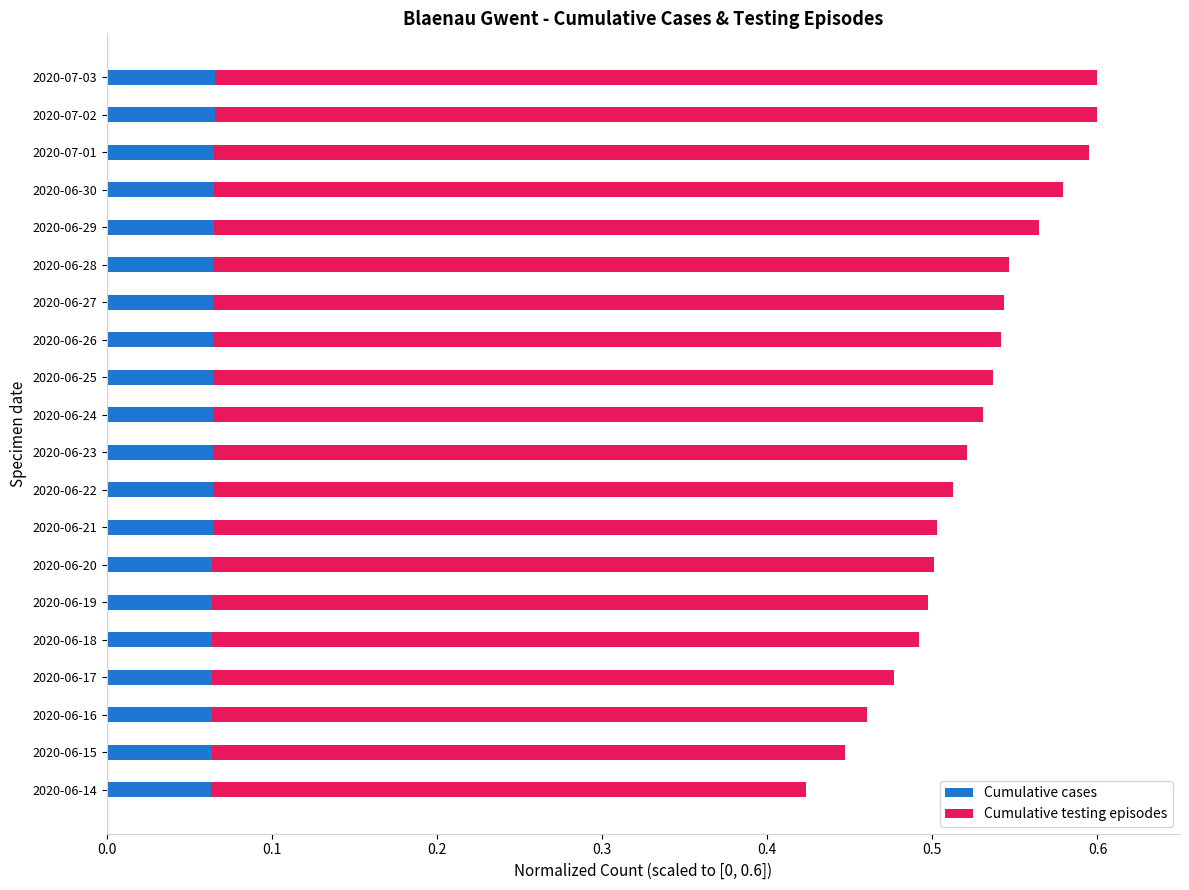

Count the Cumulative cases values in the range 0 to 1.

20